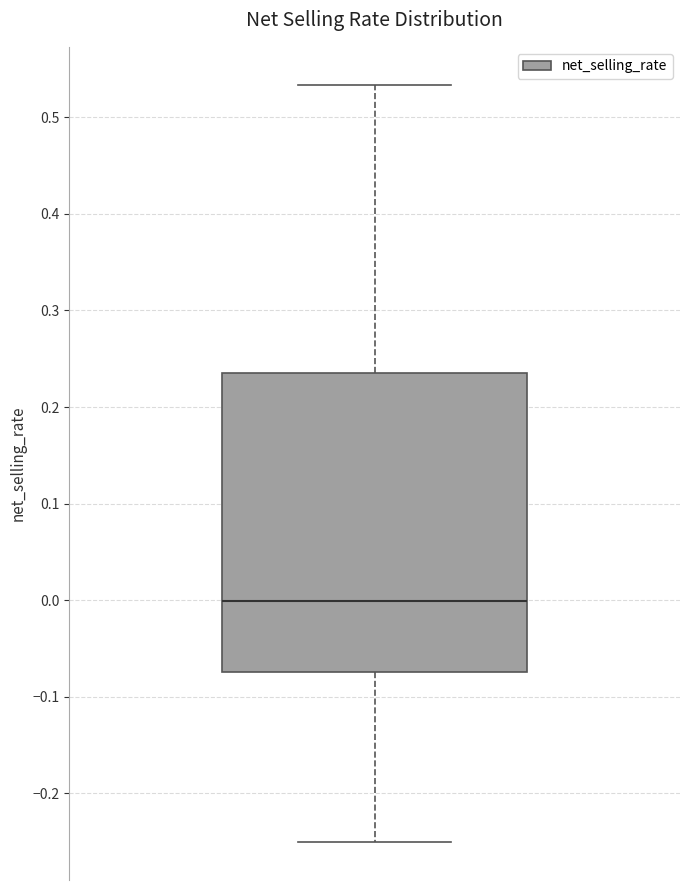

Where is the lower edge of the box on the y-axis? The values are not printed on the chart, so give them approximately, as read against the axis.

-0.07